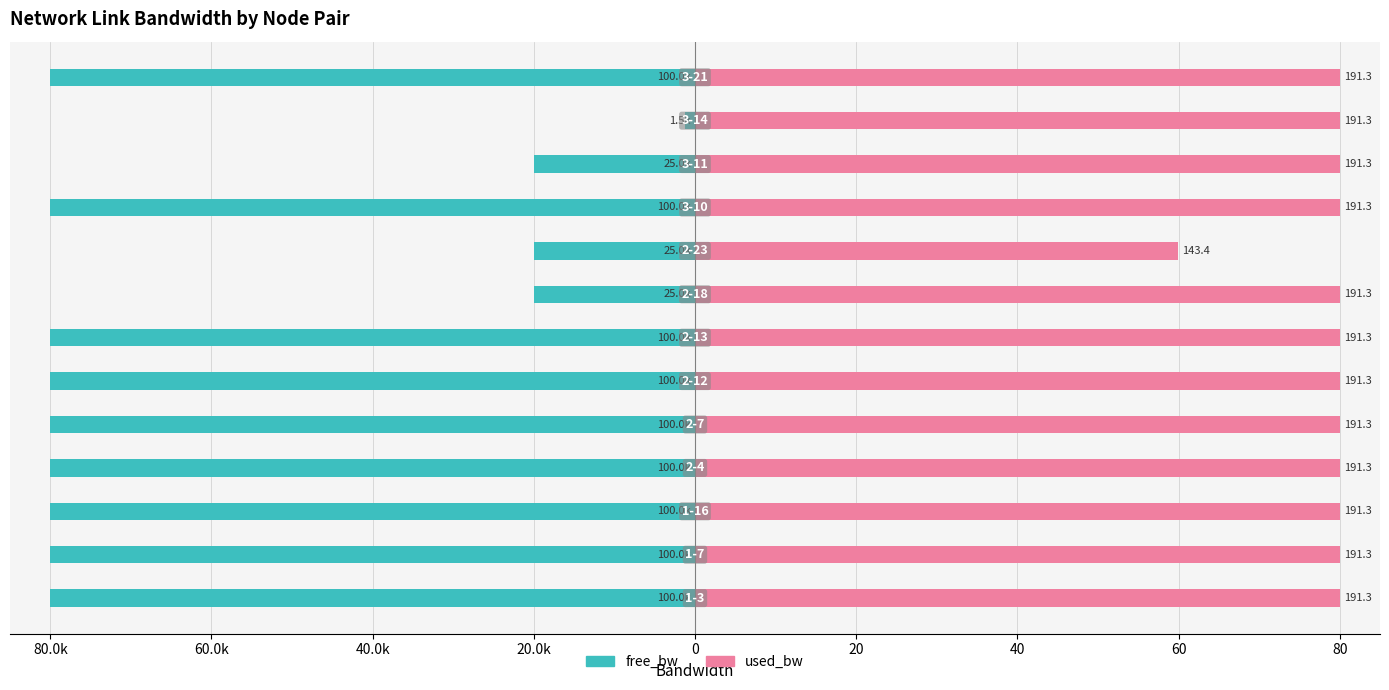

What is the sum of all used_bw values?

1019.9